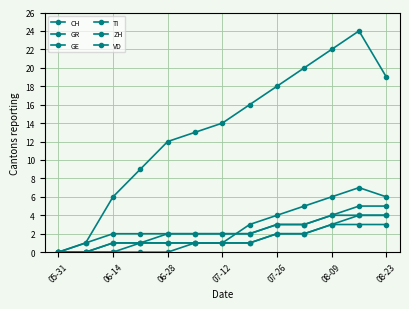

How many lines are shown in the chart?

6